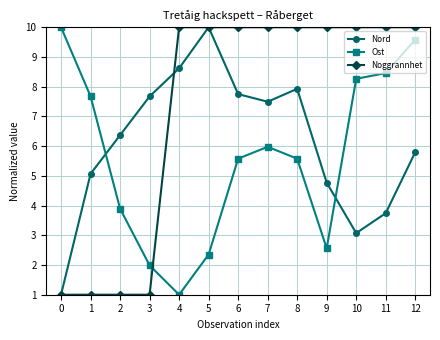

The Nord series shows 5.5 at 11. True or false?

False